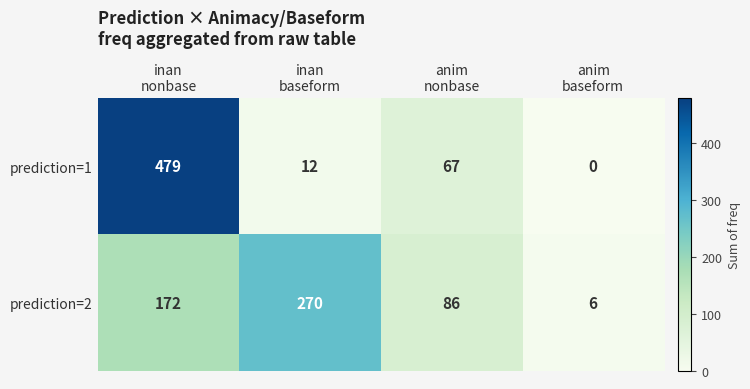

Which series has the largest total across all categories?

prediction=1